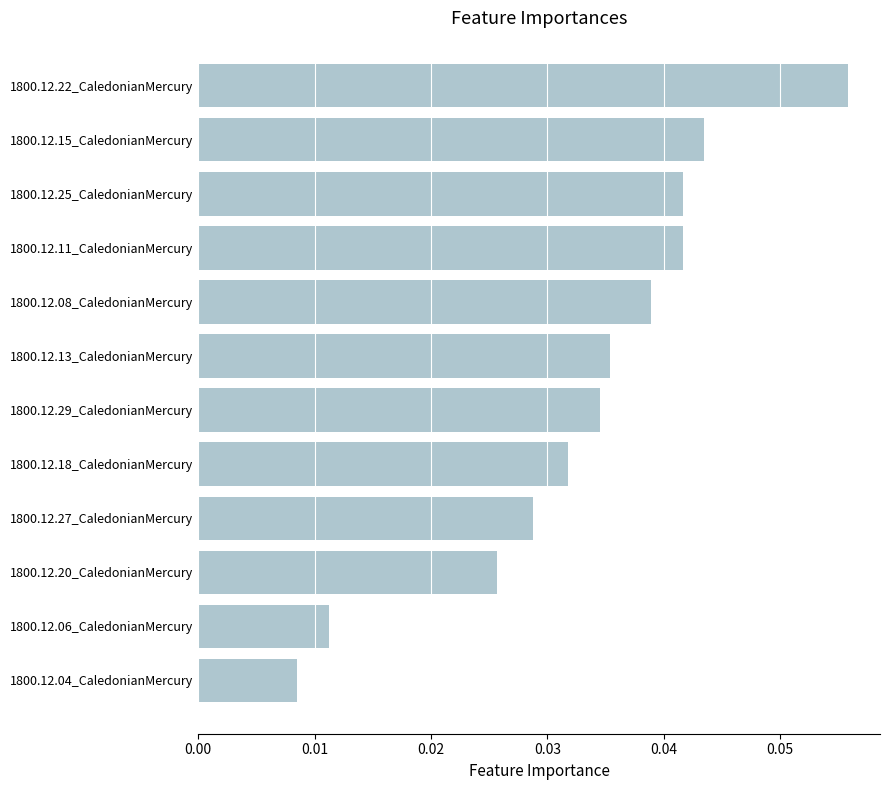

Is it true that the value at 1800.12.08_CaledonianMercury is 0.1?

False